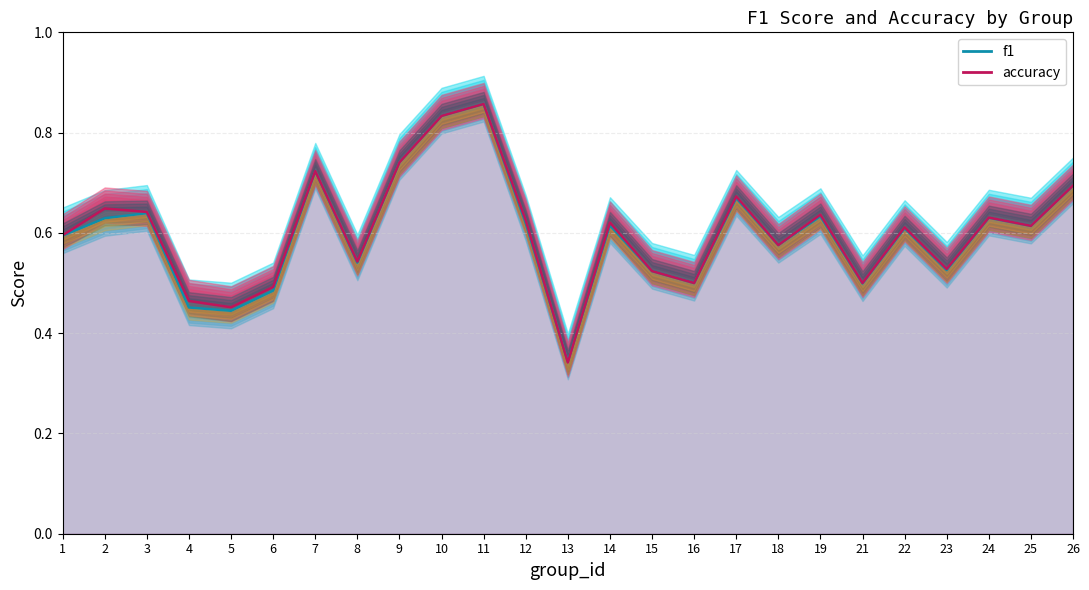

Which category has the highest value in the accuracy series?

11